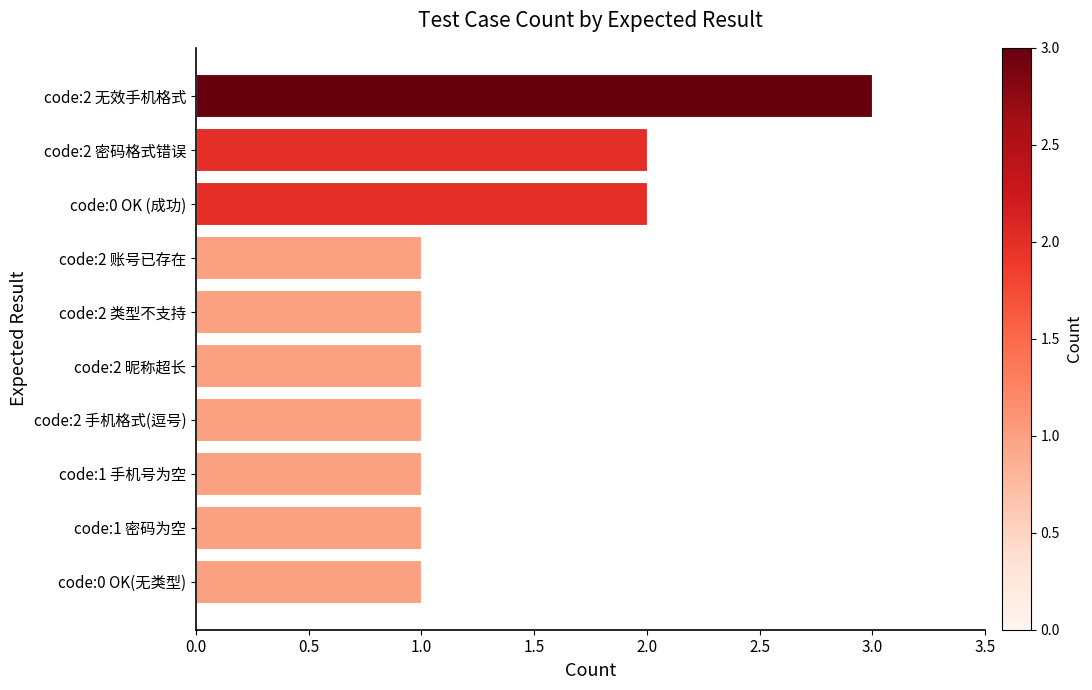

What is the ratio of the value at code:2 账号已存在 to the value at code:2 昵称超长?

1.0